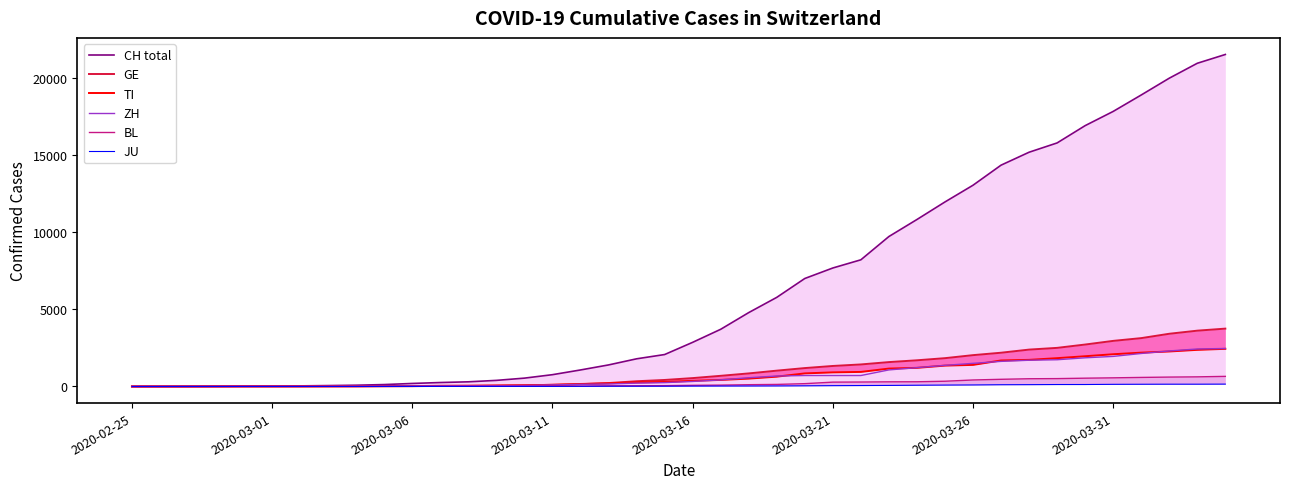

What is the sum of the TI values at 23 and 37?

2909